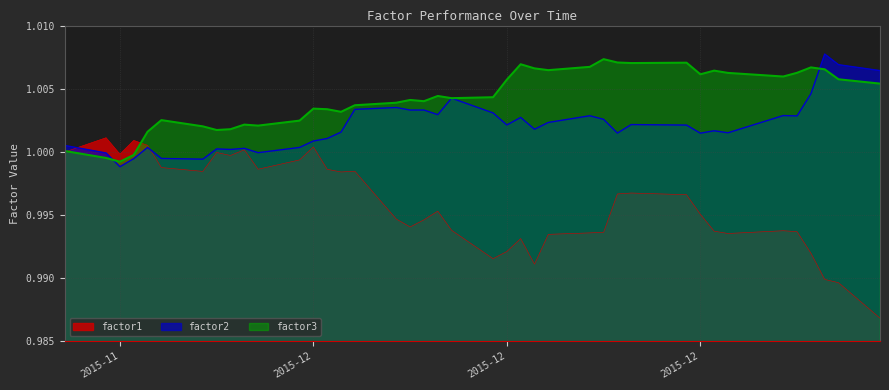

Does the chart have visible grid lines?

Yes